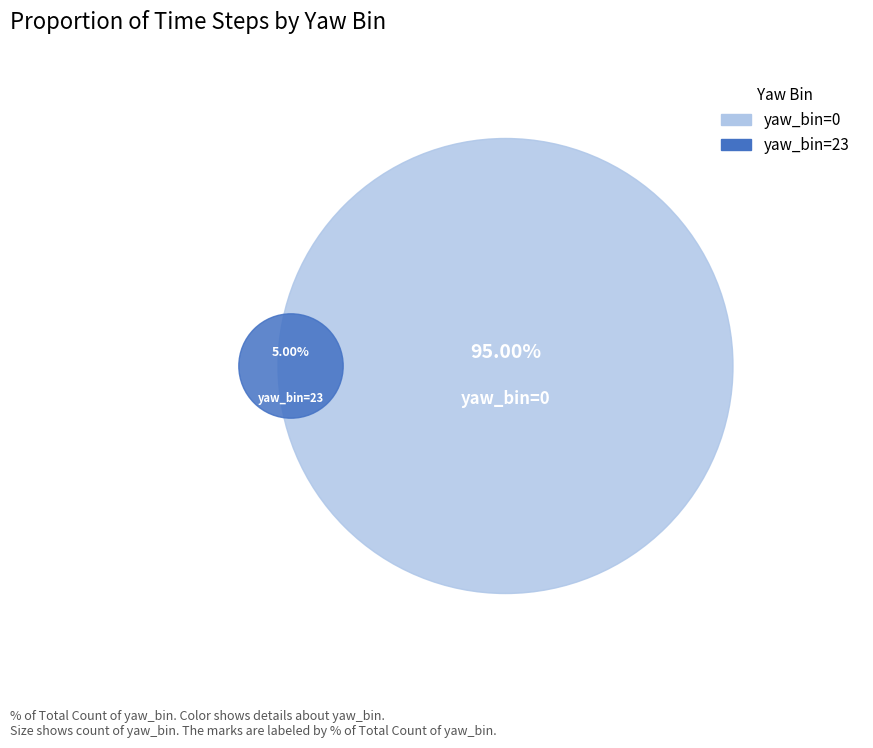

What percentage is the 23 slice, to the nearest percent?

5%